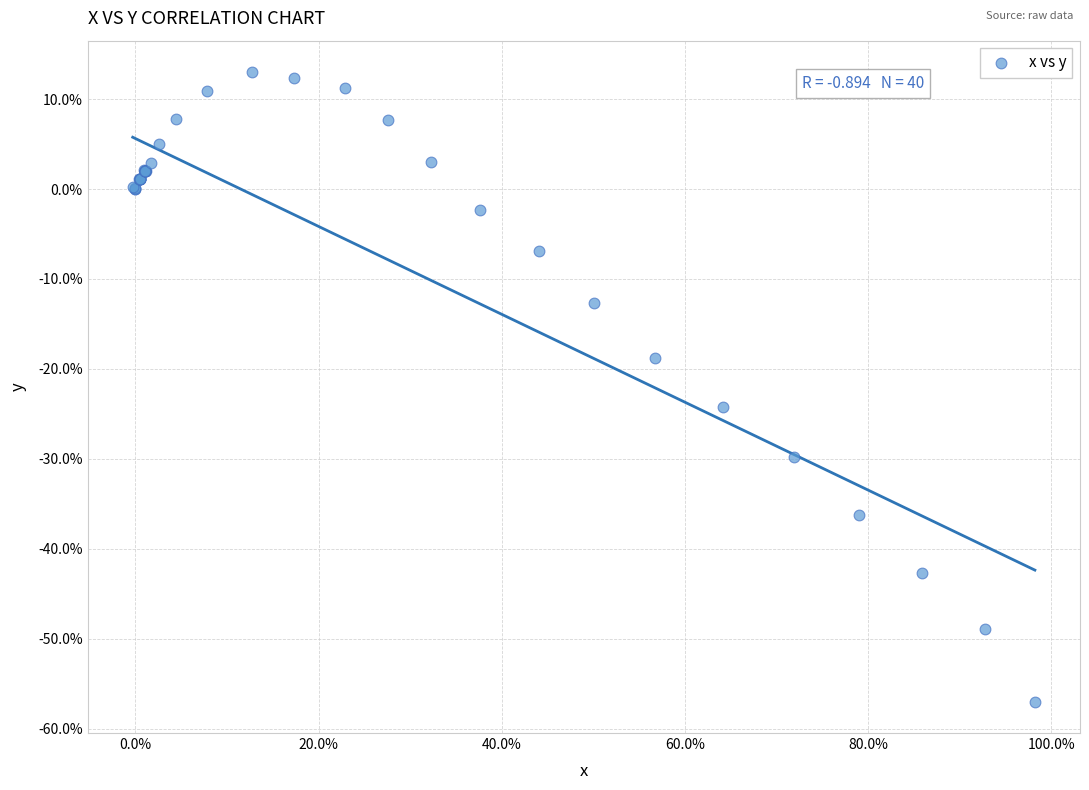

What Y value in the scatter plot is closest to -22?

-24.2